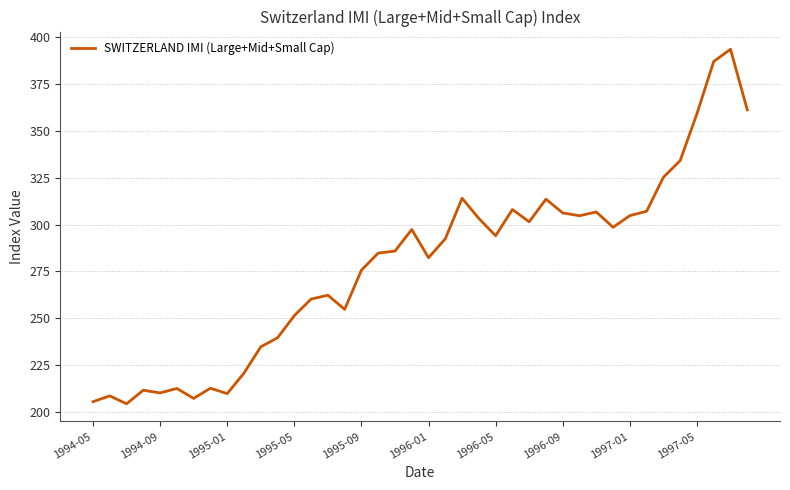

What is the greatest value displayed?

393.4